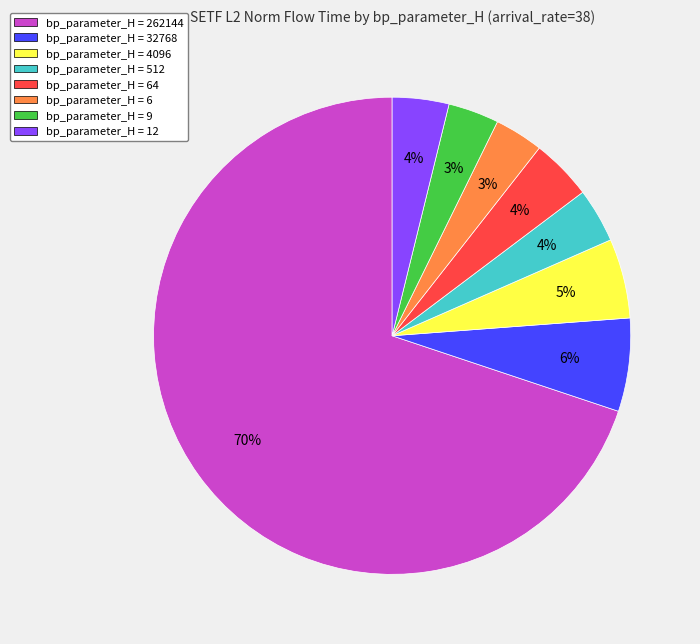

To the nearest percent, what is the combined percentage of bp_parameter_H = 12 and bp_parameter_H = 4096?

9%